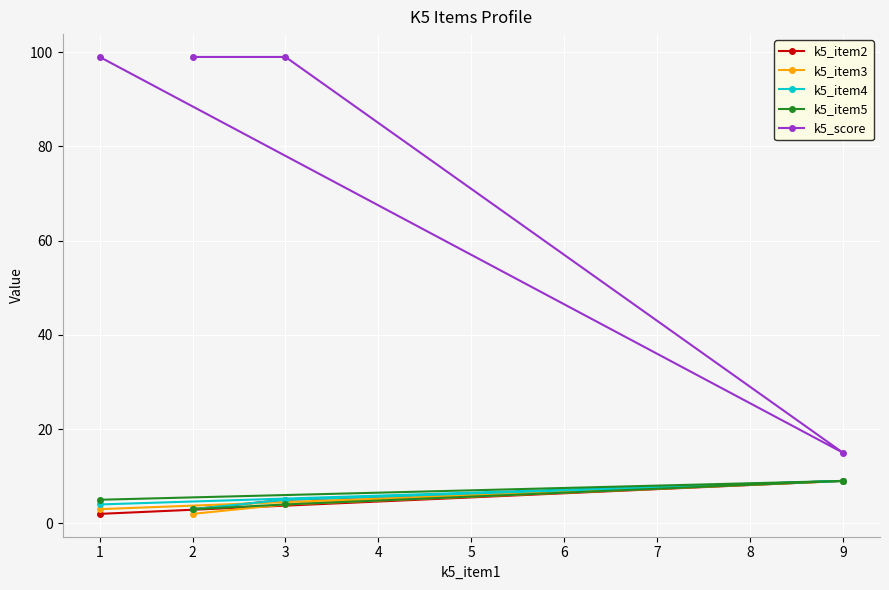

What are all the series names shown in the legend?

k5_item2, k5_item3, k5_item4, k5_item5, k5_score